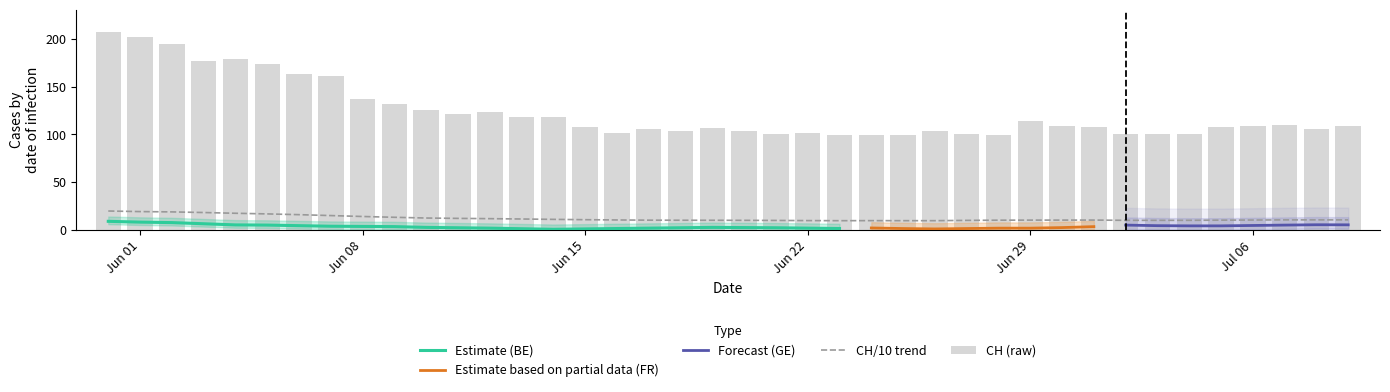

The value of GE at 7 is 2. True or false?

False